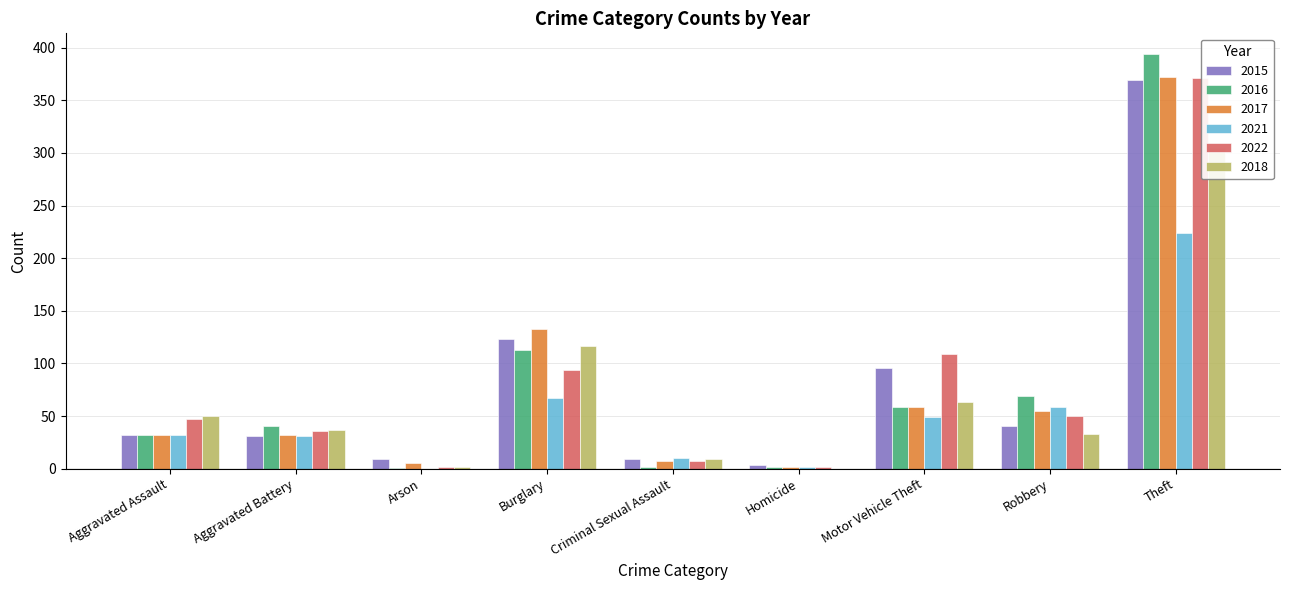

What is the difference between the maximum and second lowest values in the 2022 series?

369